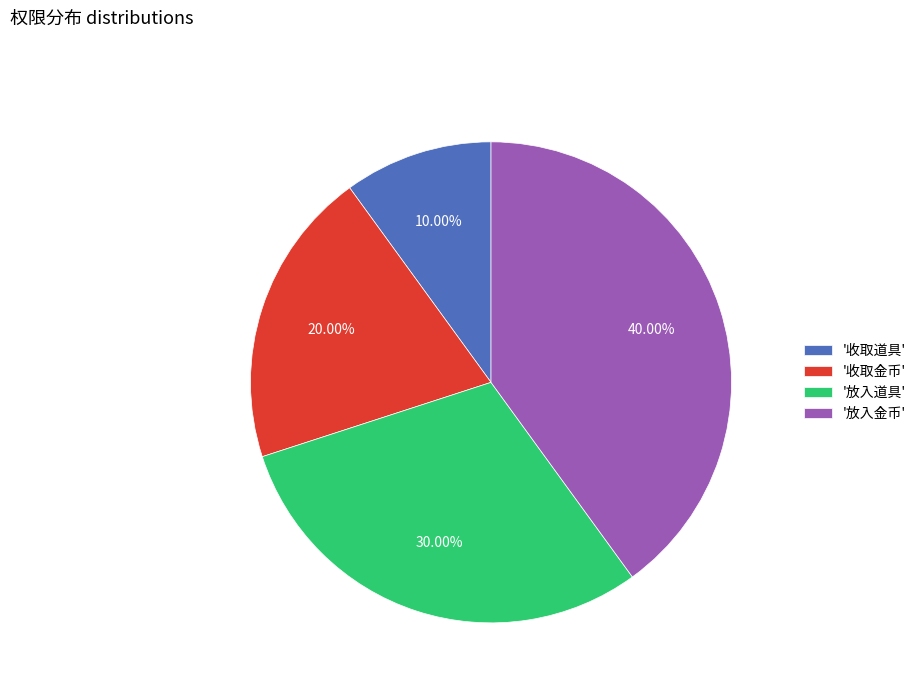

What is the smallest slice in the pie chart?

'收取道具'